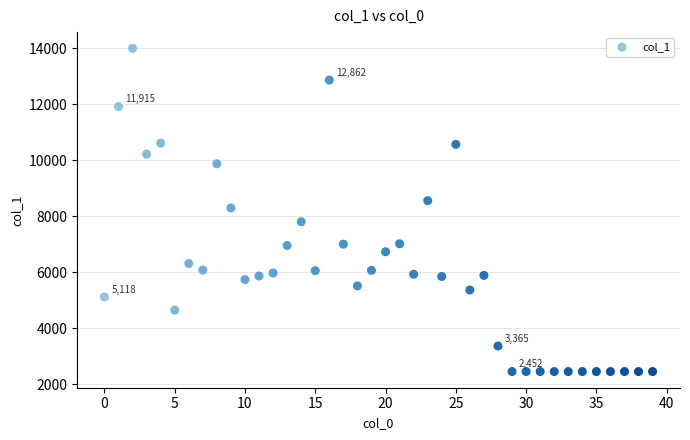

What is the range of Y values (max minus min)?

11545